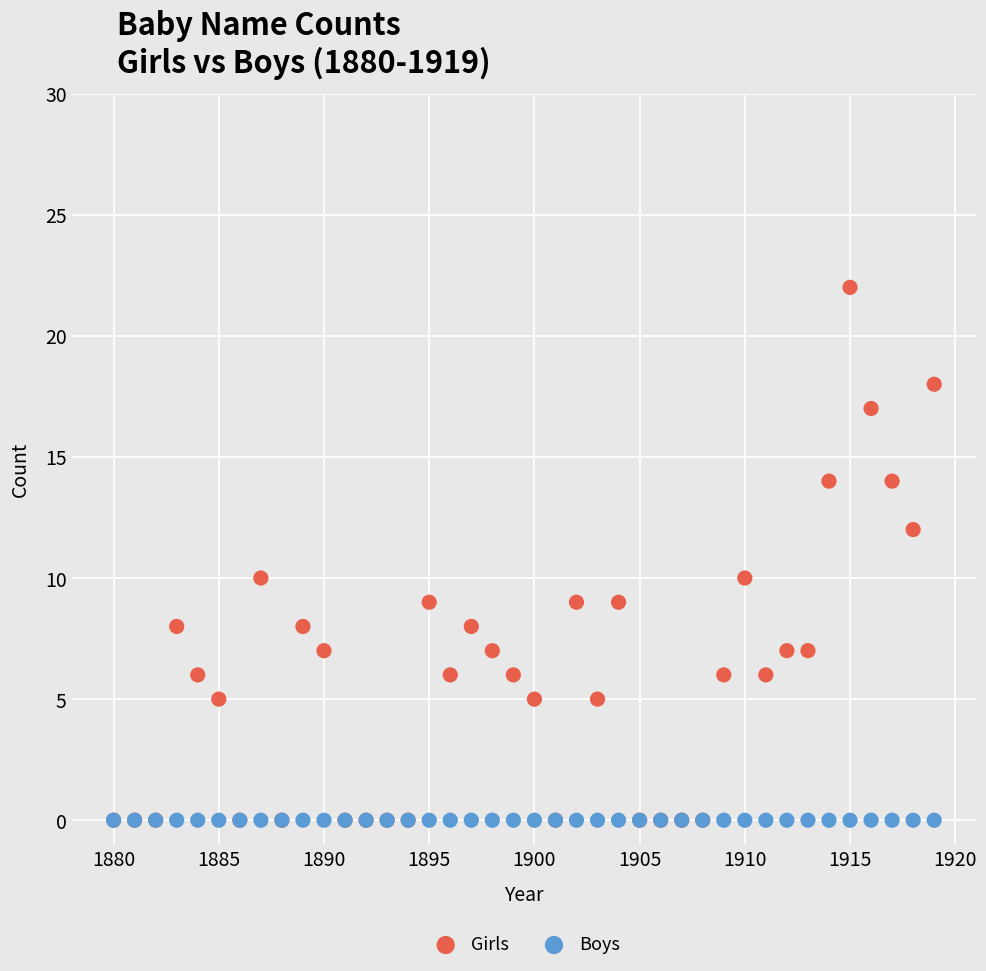

What are all the series names shown in the legend?

Girls, Boys